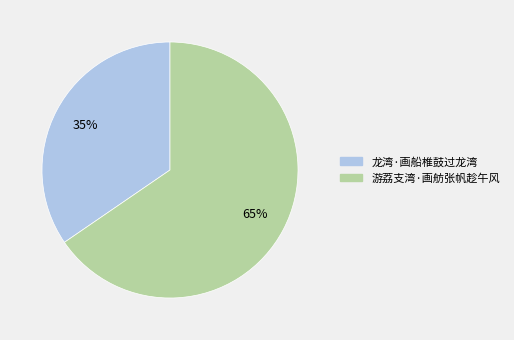

Count the number of slices in the pie.

2